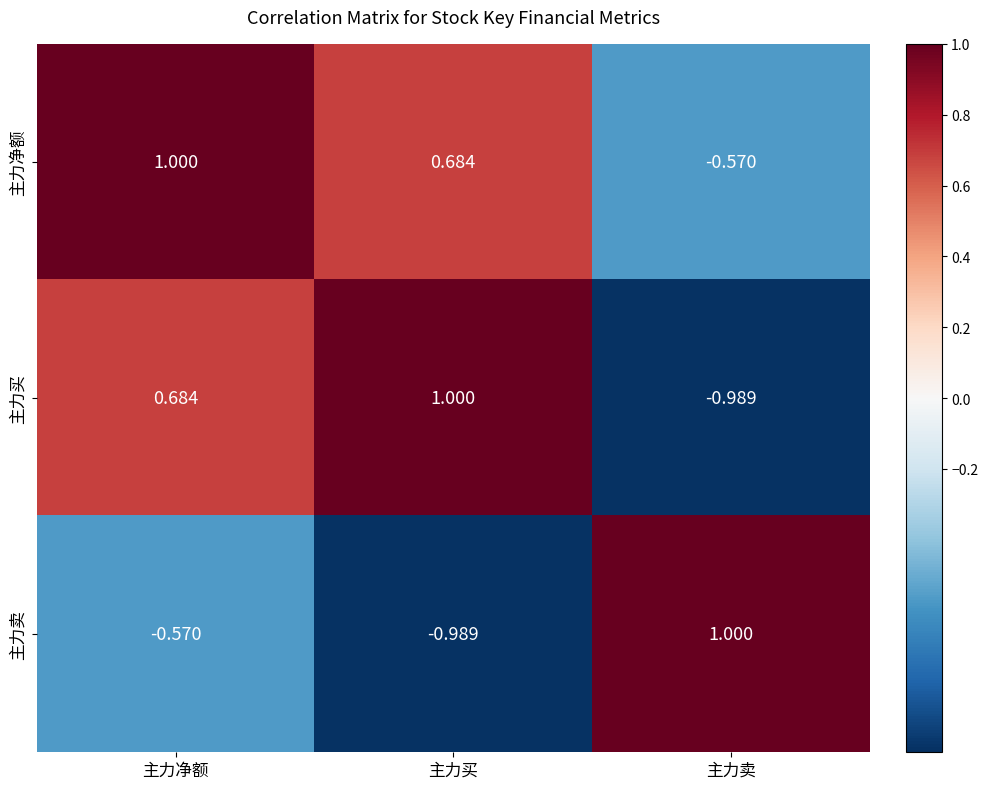

How many values in 主力卖 are below zero?

2